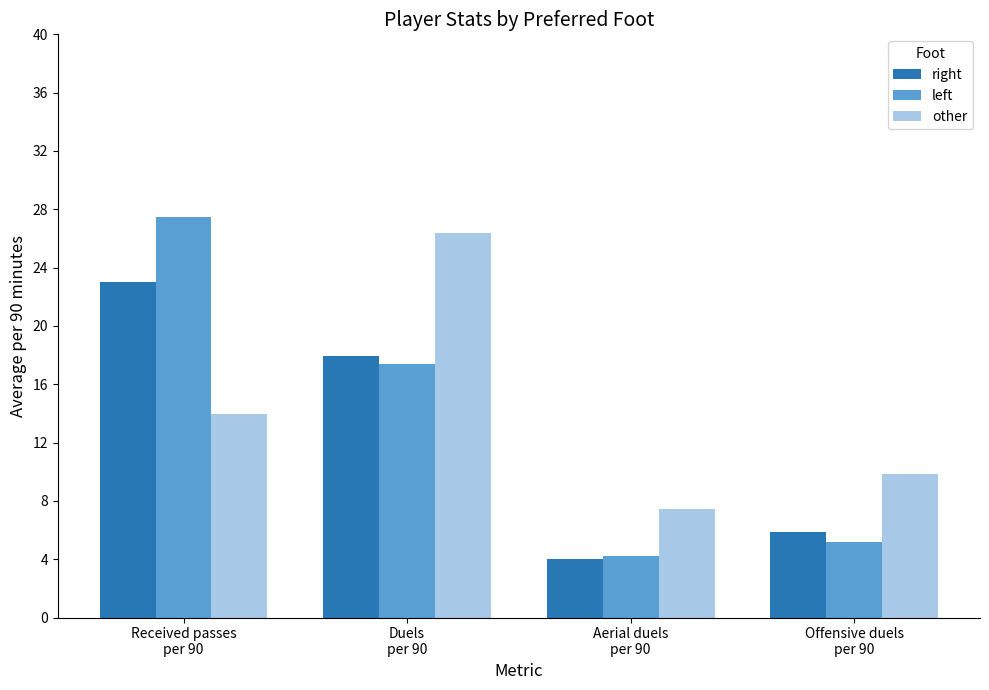

At which label does other reach its peak?

Duels
per 90